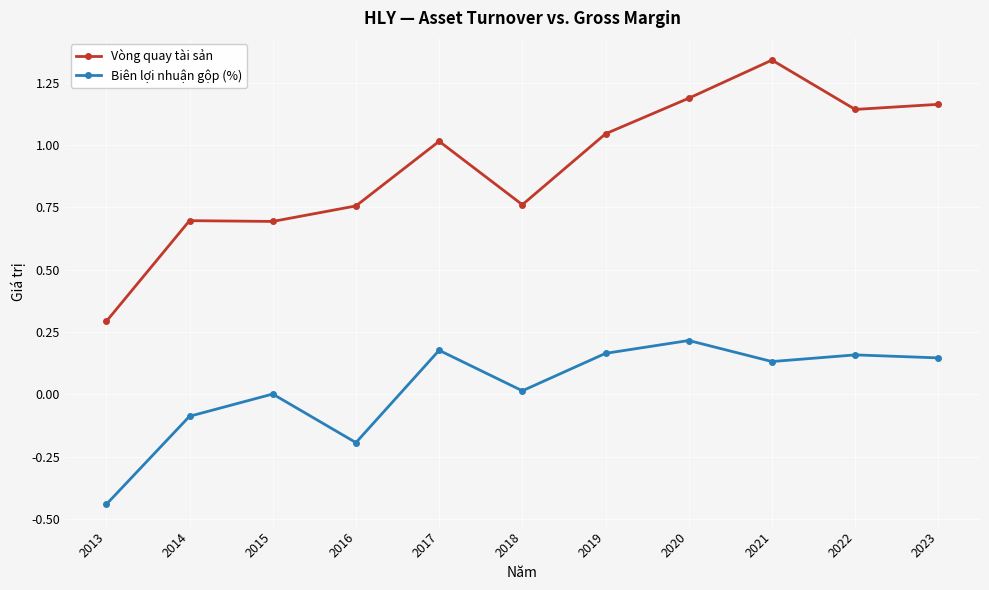

At which category is the sum across all series the highest?

2021